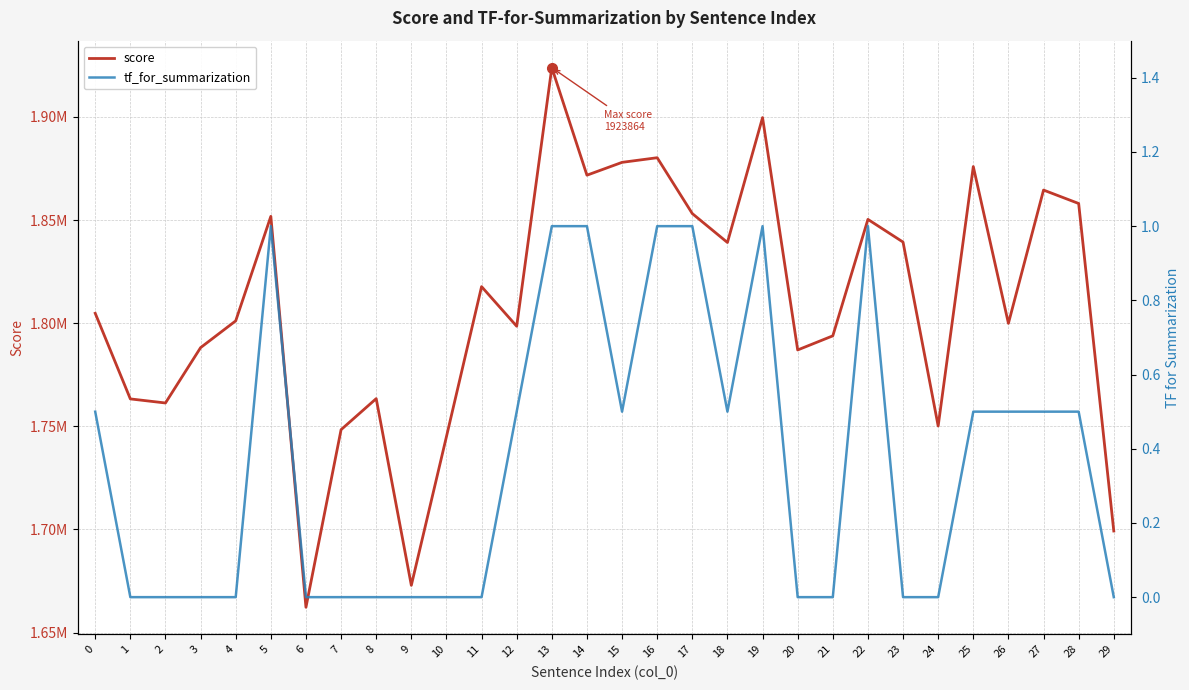

At which category does score reach its first local valley?

2